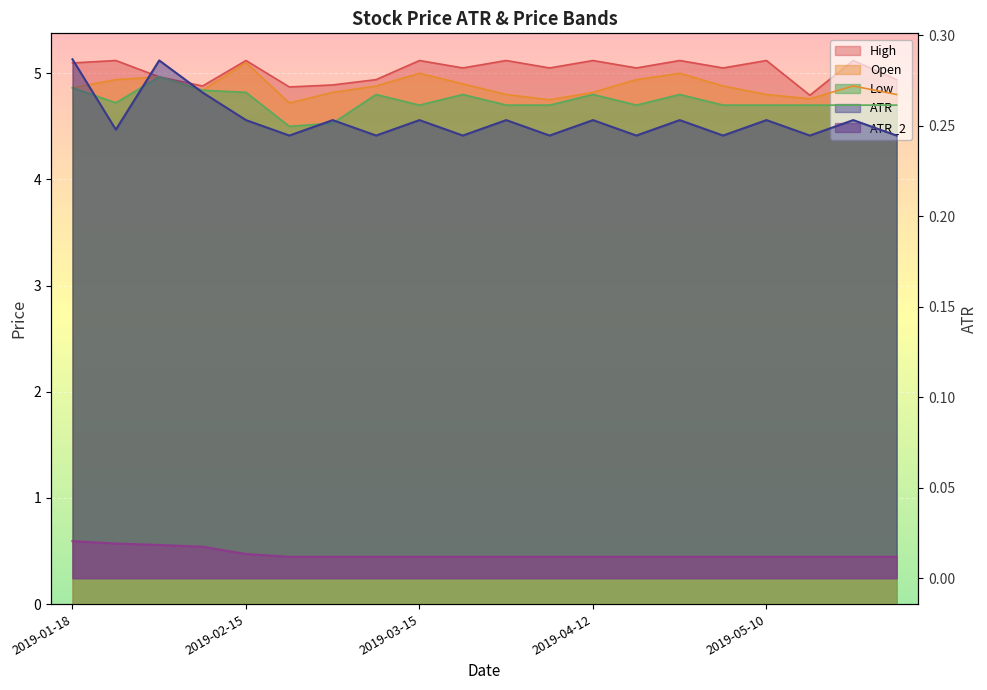

What is the difference between the highest and lowest values at 2019-02-22?

4.9